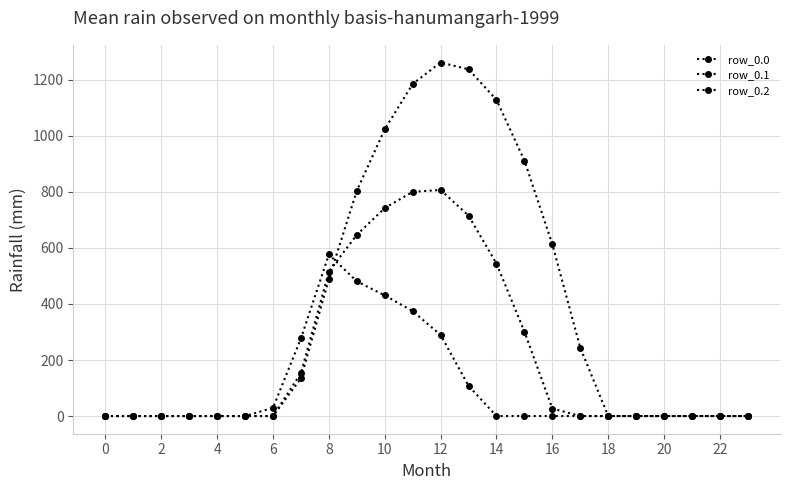

What is the difference between the second highest and second lowest values in the row_0.2 series?

480.7